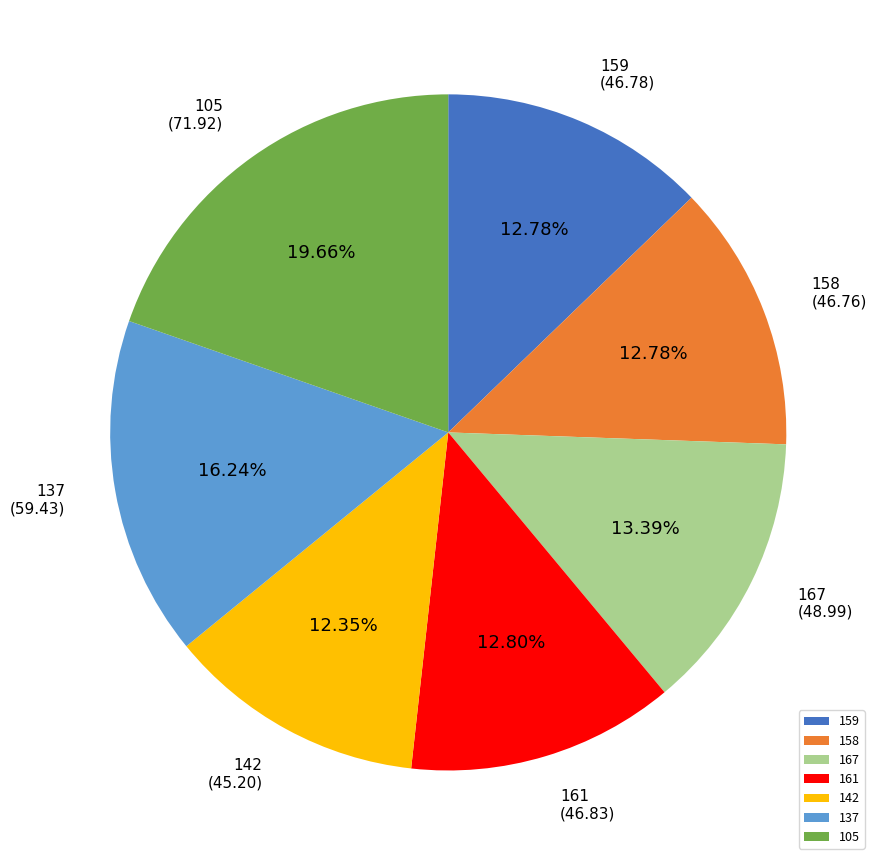

The 158 slice represents 13% of the pie. True or false?

True